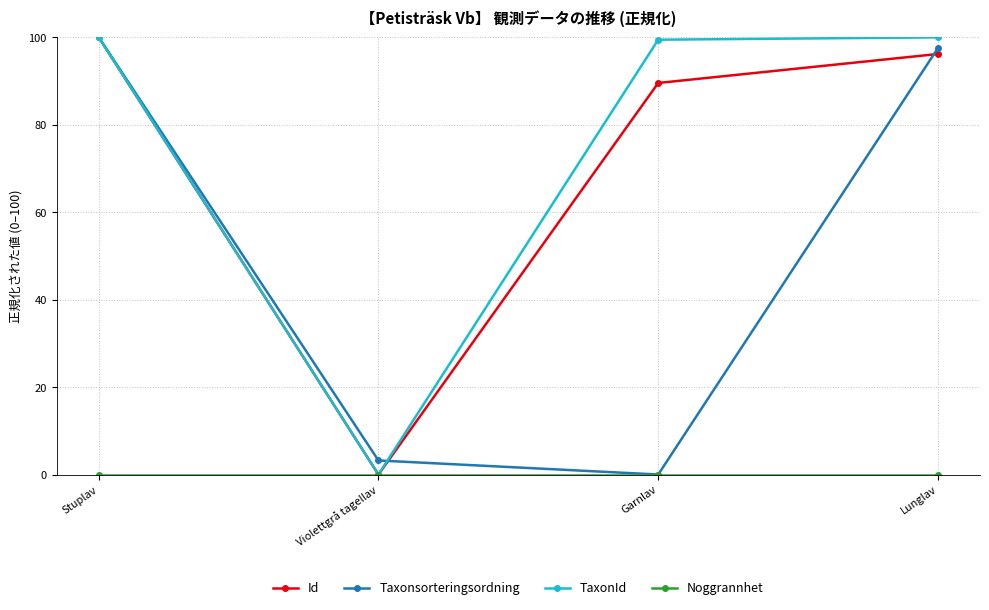

How many interior local valleys does the Id series have?

1